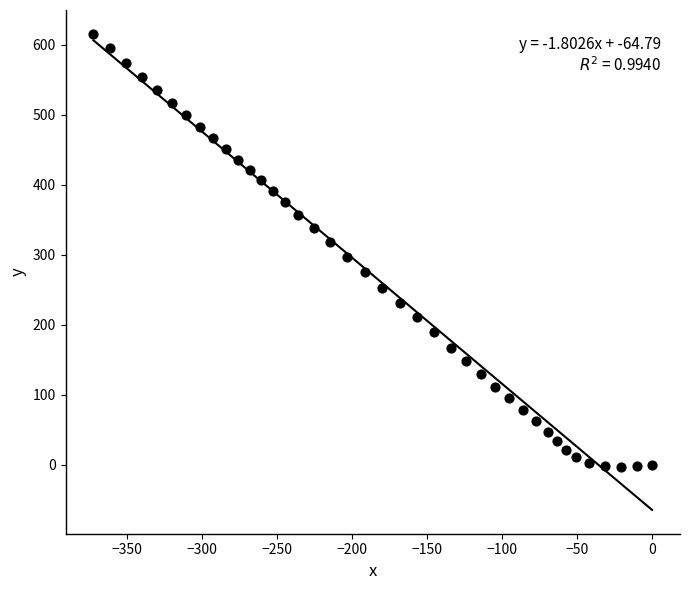

What is the range of X values (max minus min)?

372.3